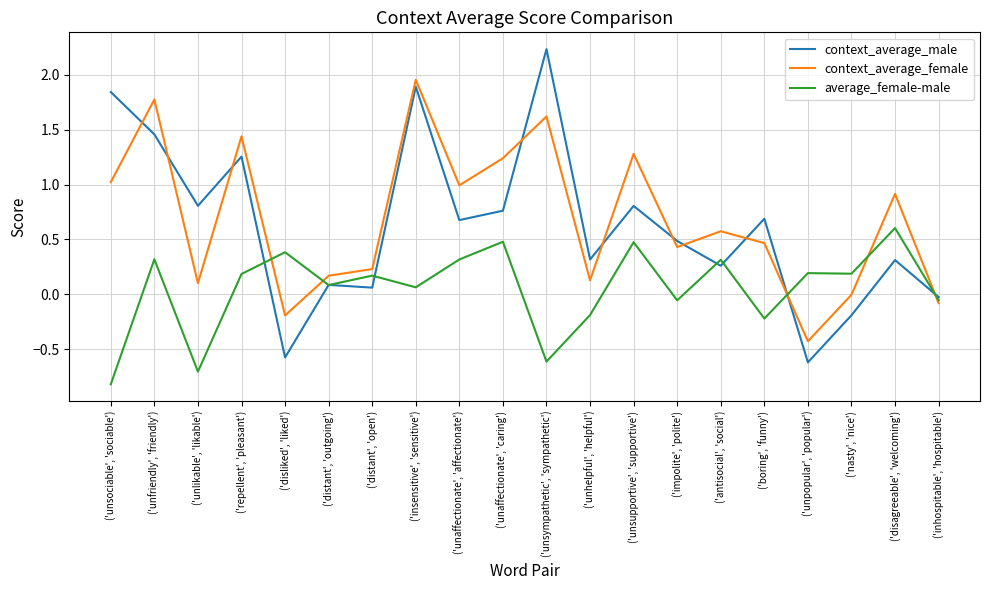

At how many categories does at least one series exceed 0?

19